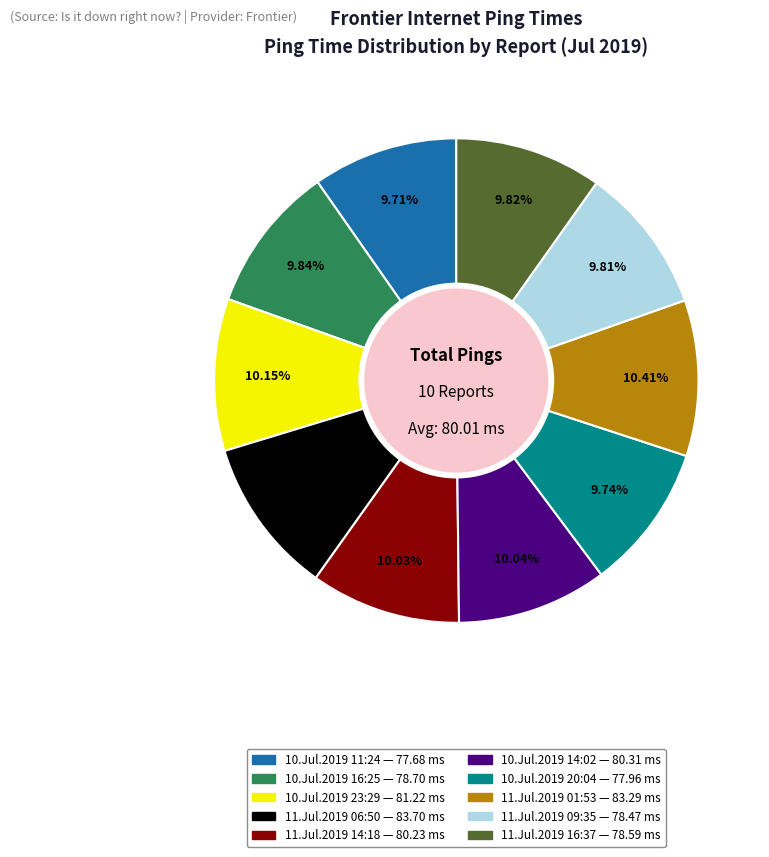

To the nearest percent, what is the average slice percentage?

10%